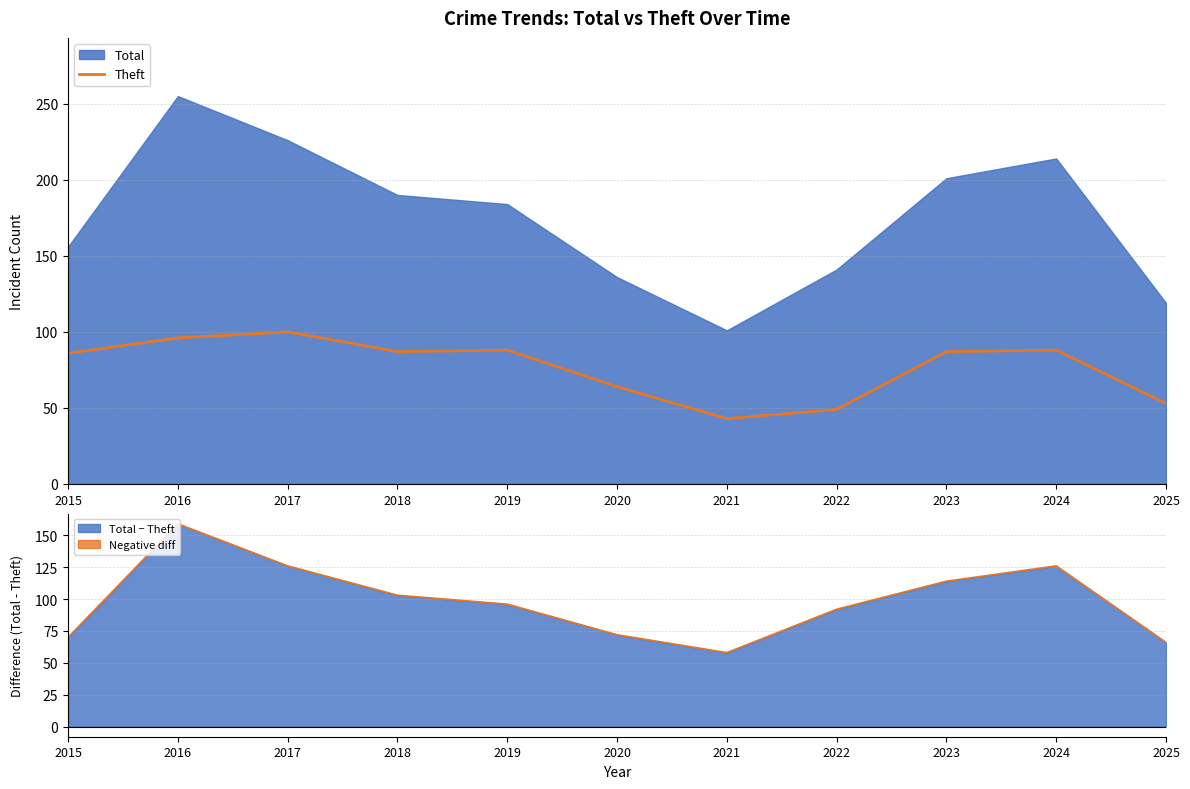

What is the difference between the values at 2023 and 2025?

34